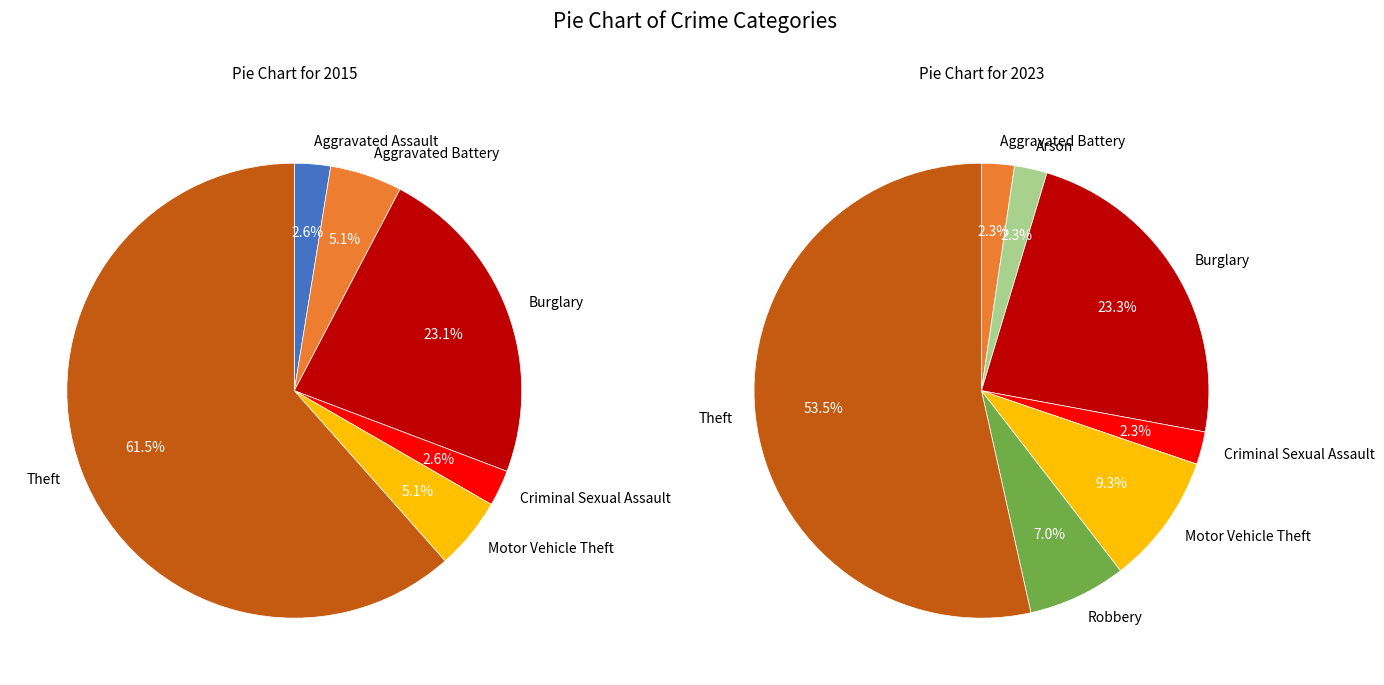

Is it true that 4 is 1% of the pie?

False